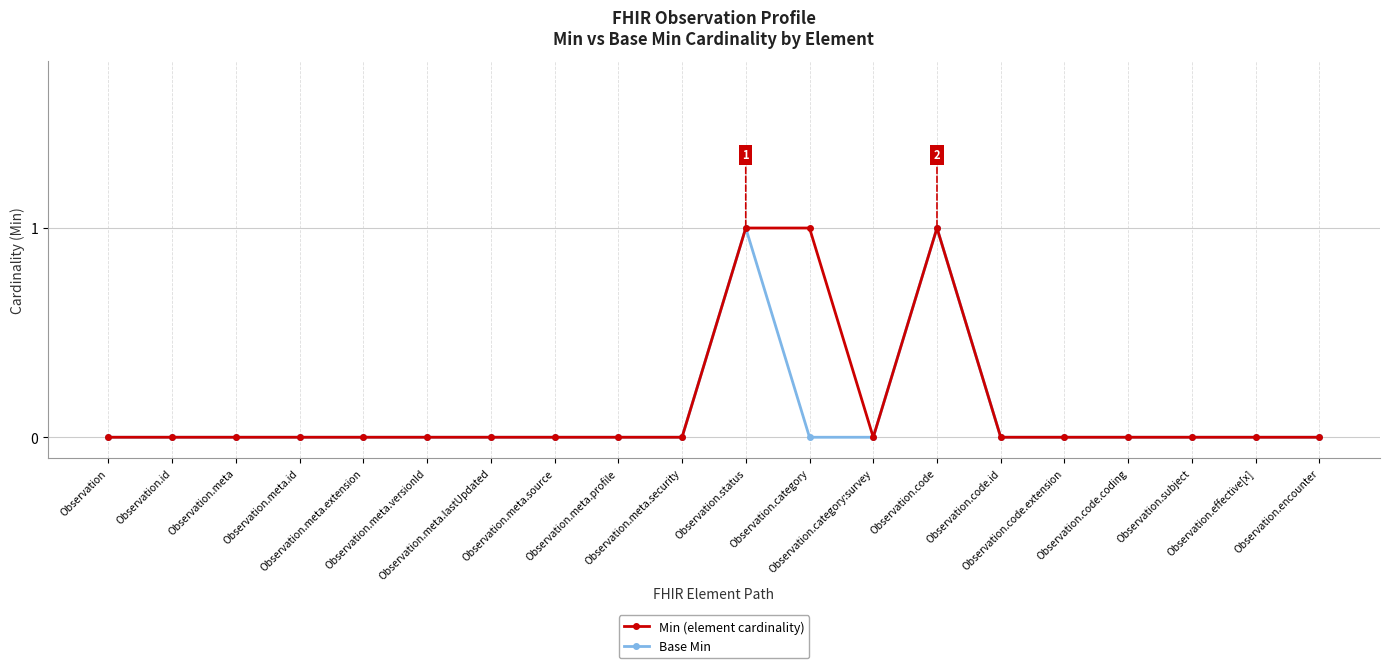

What is the highest value of the Min (element cardinality) series?

1